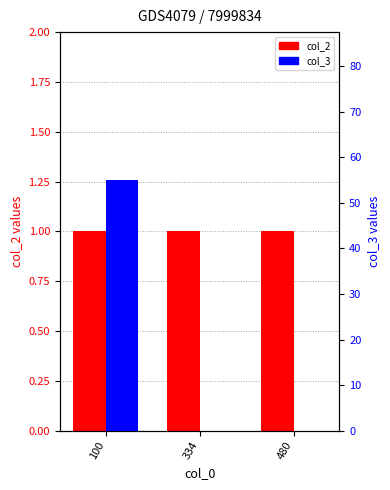

Reading right to left, transcribe all the data shown in this chart.

col_2: 1	1	1
col_3: 0	0	55